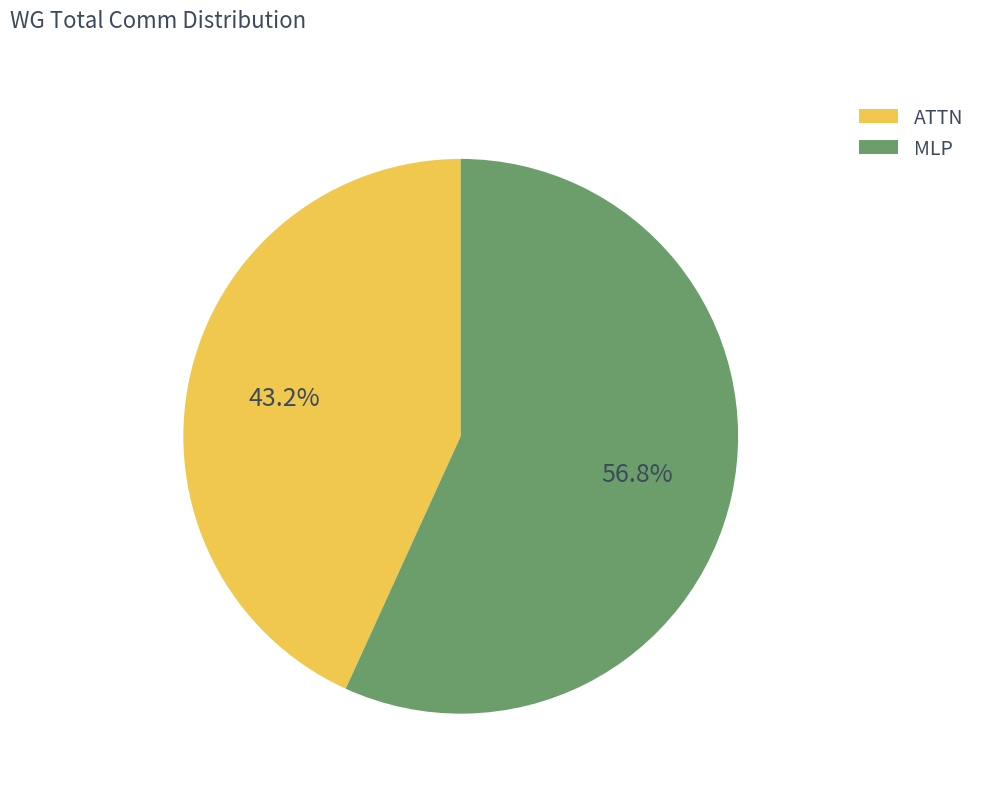

How many segments does this pie chart have?

2